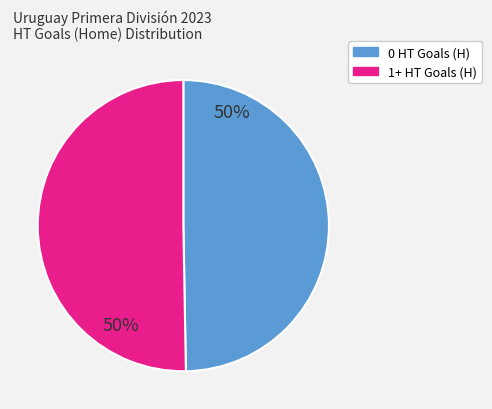

To the nearest percent, what is the average slice percentage?

50%